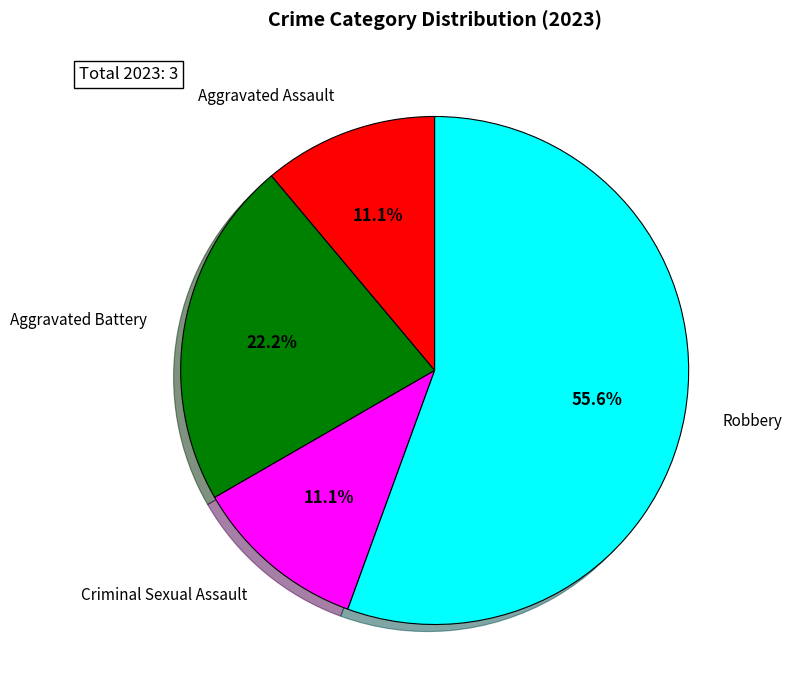

Does any single category account for the majority?

Yes